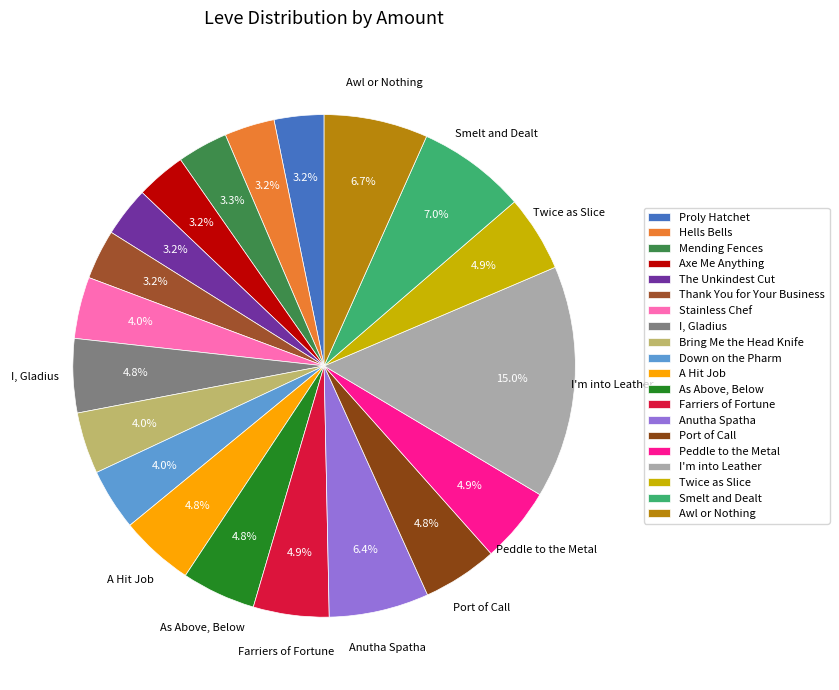

Is there a majority slice in this chart?

No